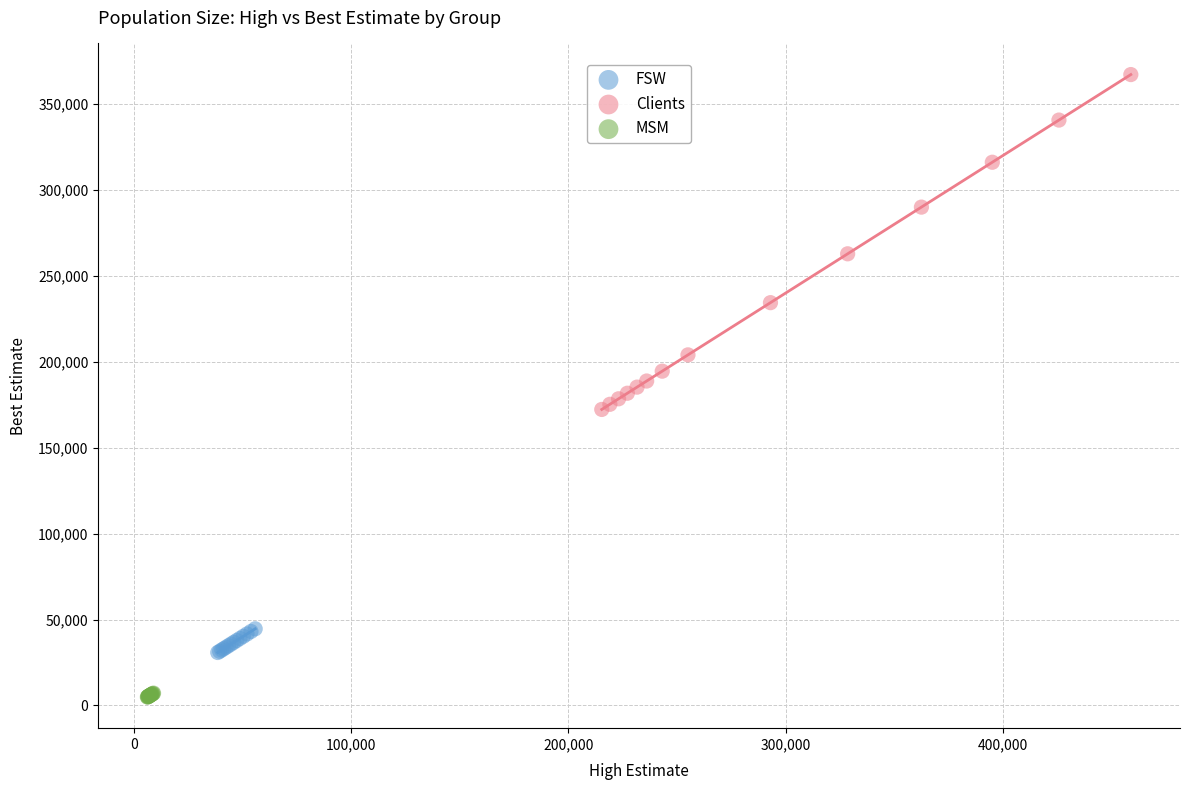

Which series reaches the maximum Y coordinate?

Clients